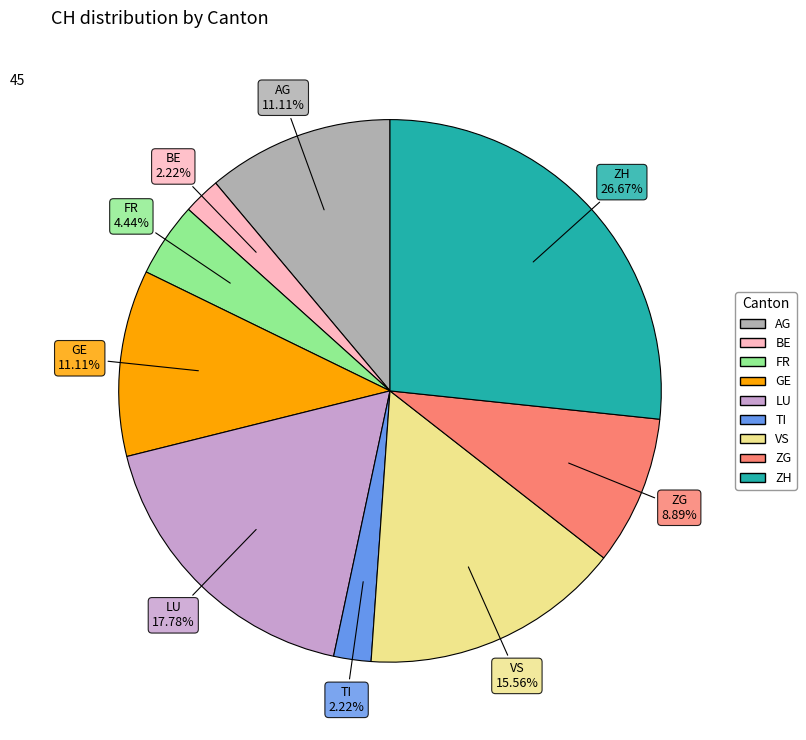

Is there a majority slice in this chart?

No